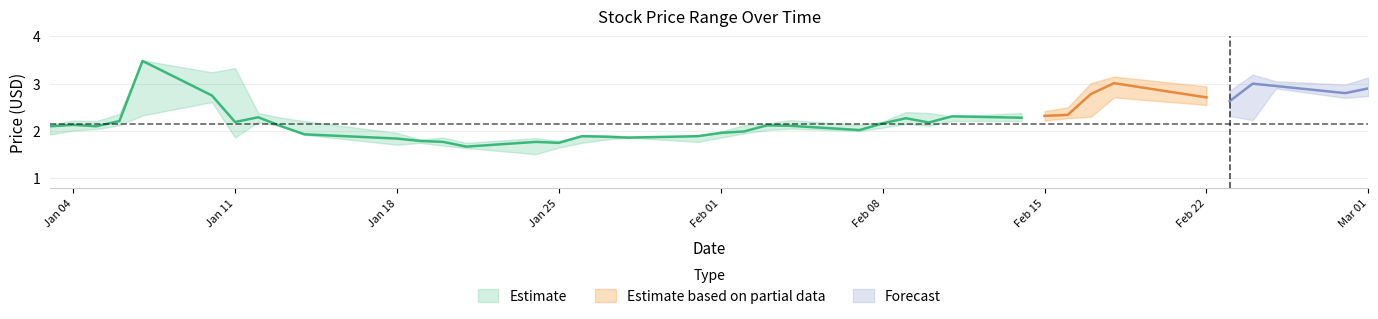

At which category does low reach its first local valley?

6